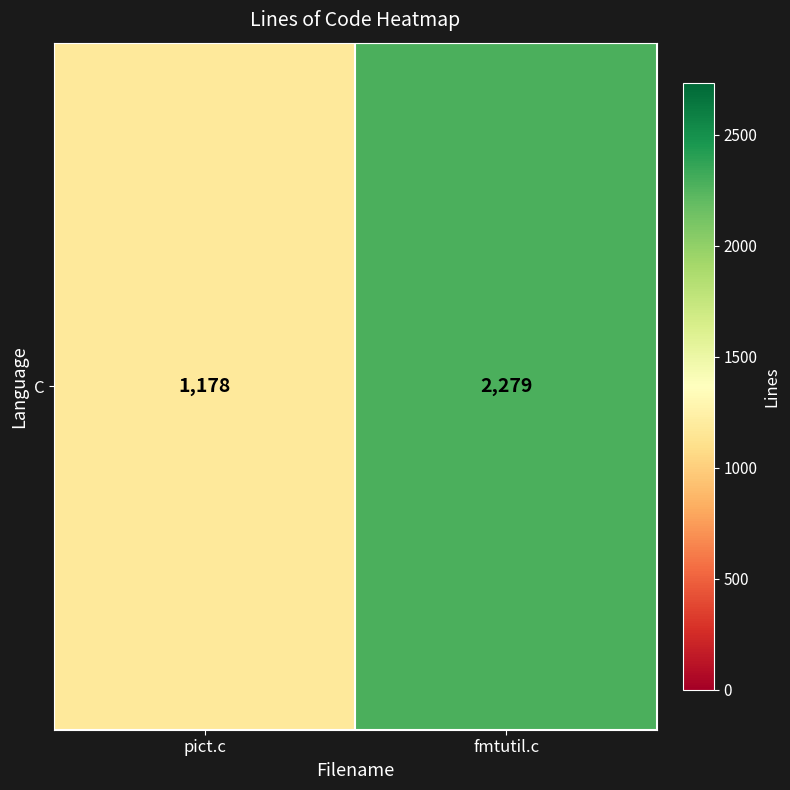

Approximately how many times larger is the value at fmtutil.c compared to pict.c?

1.9